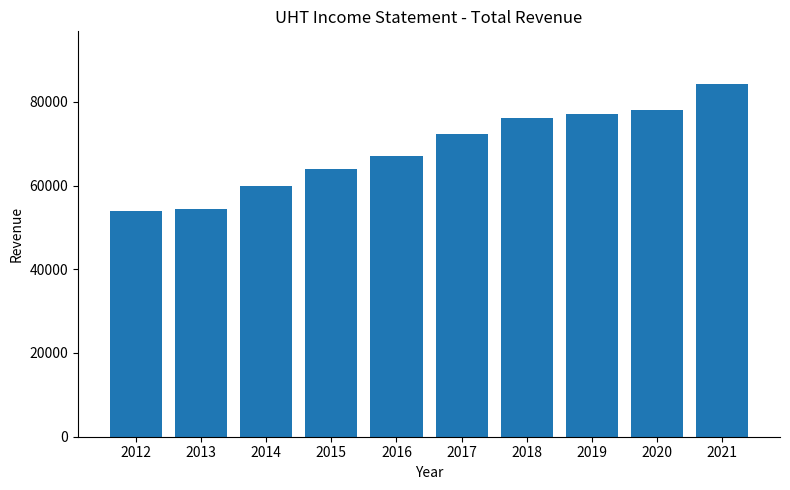

What is the smallest value displayed?

54000